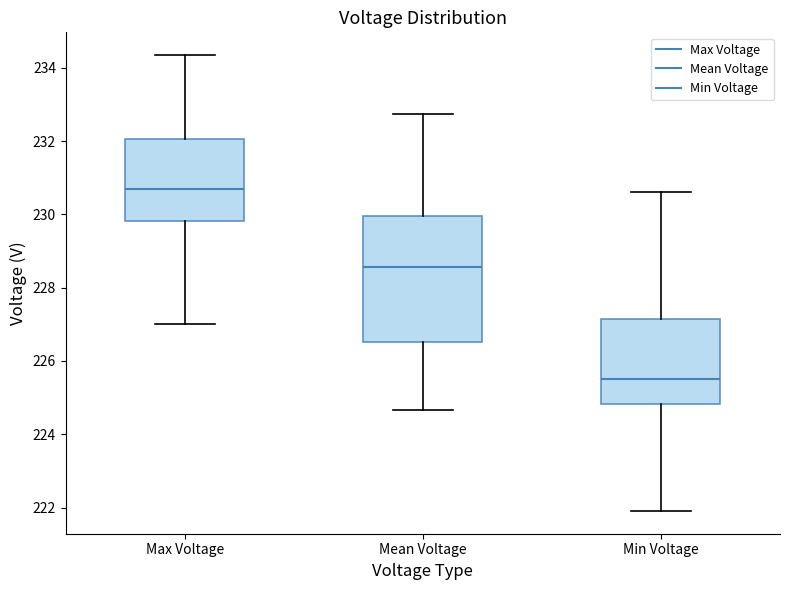

Where is the lower edge of the box for Max Voltage on the y-axis? The values are not printed on the chart, so give them approximately, as read against the axis.

229.8